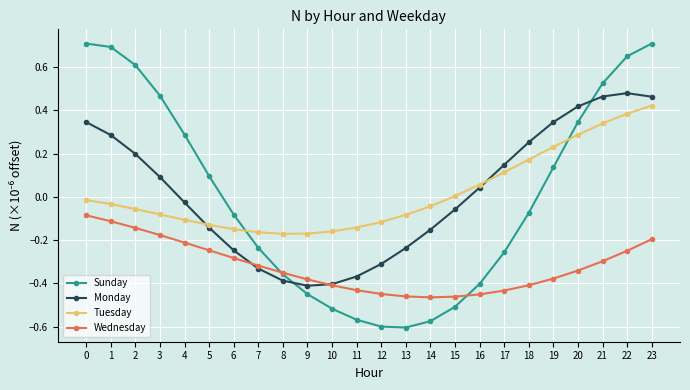

The Wednesday series shows -0.5 at 7. True or false?

False